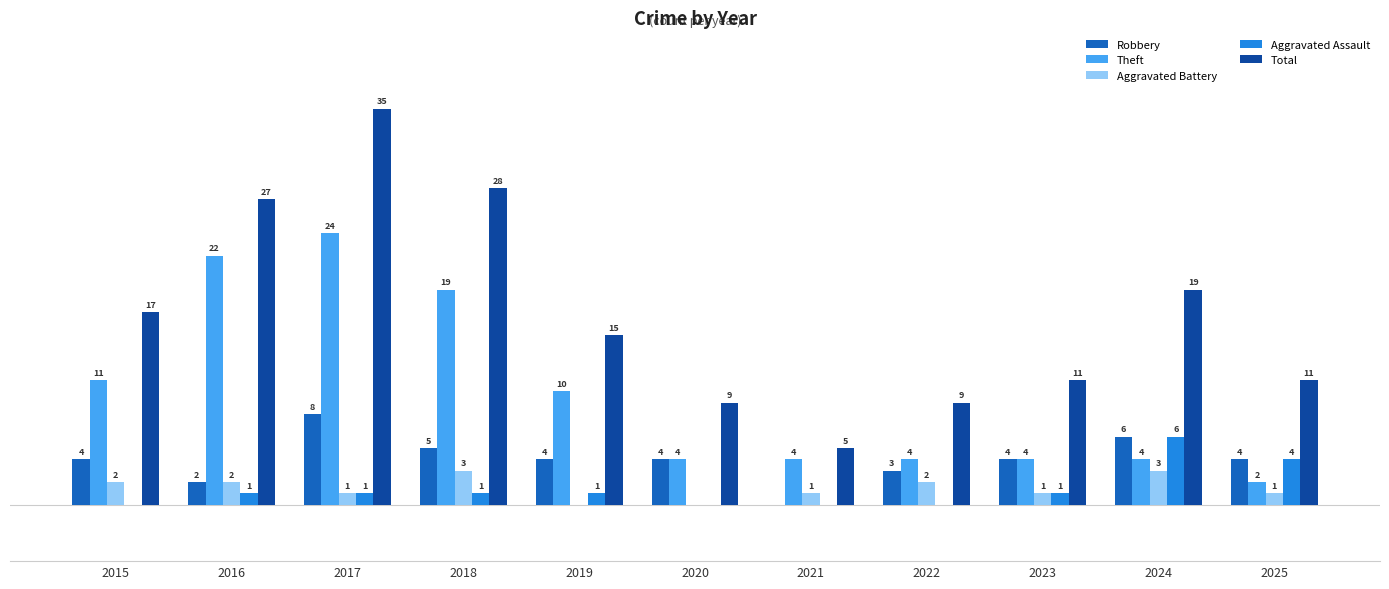

Which series has the largest total across all categories?

Total